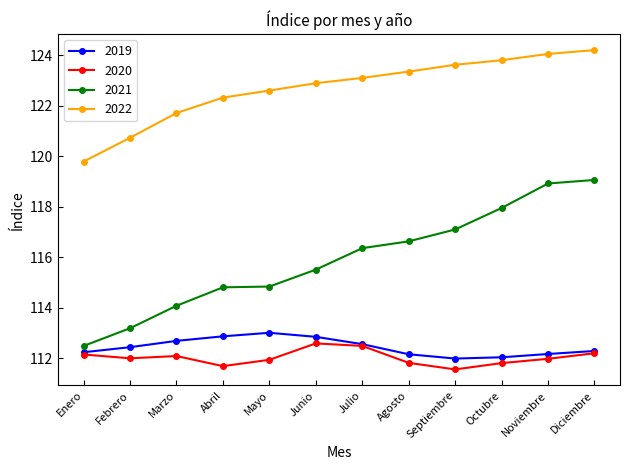

True or false: 2022 and 2019 intersect in this chart.

False